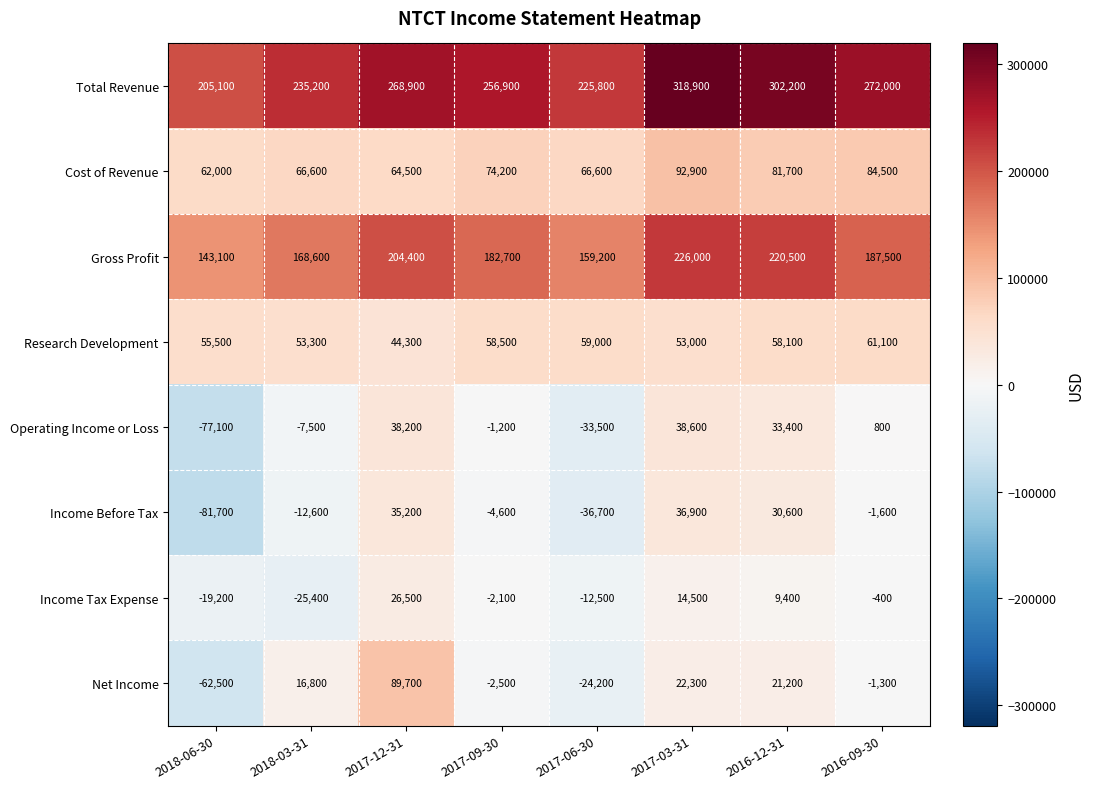

What is the spread (max minus min) of values at 2016-09-30?

273600